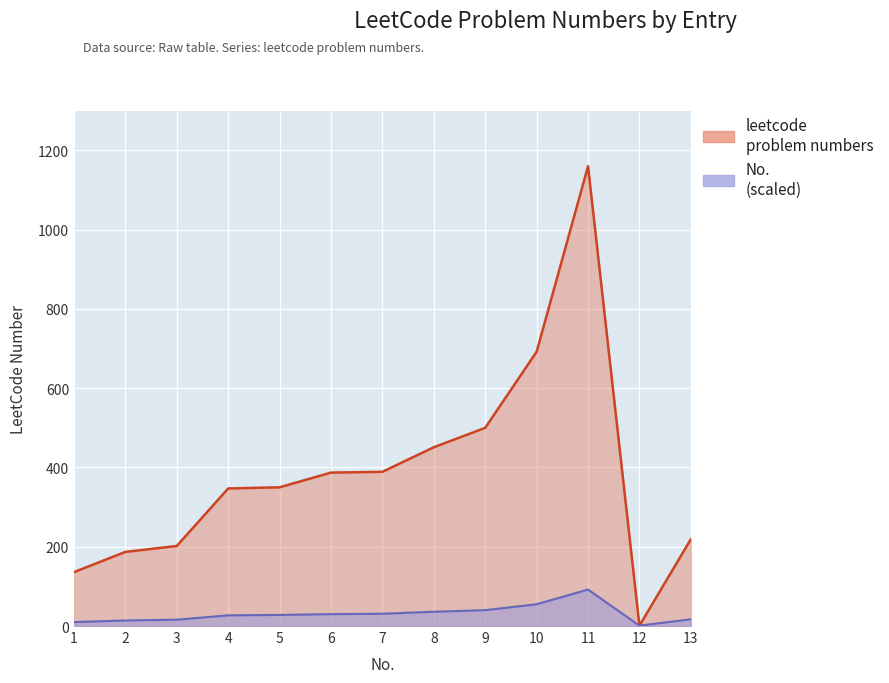

What is the value of the 10th point from the left?

692